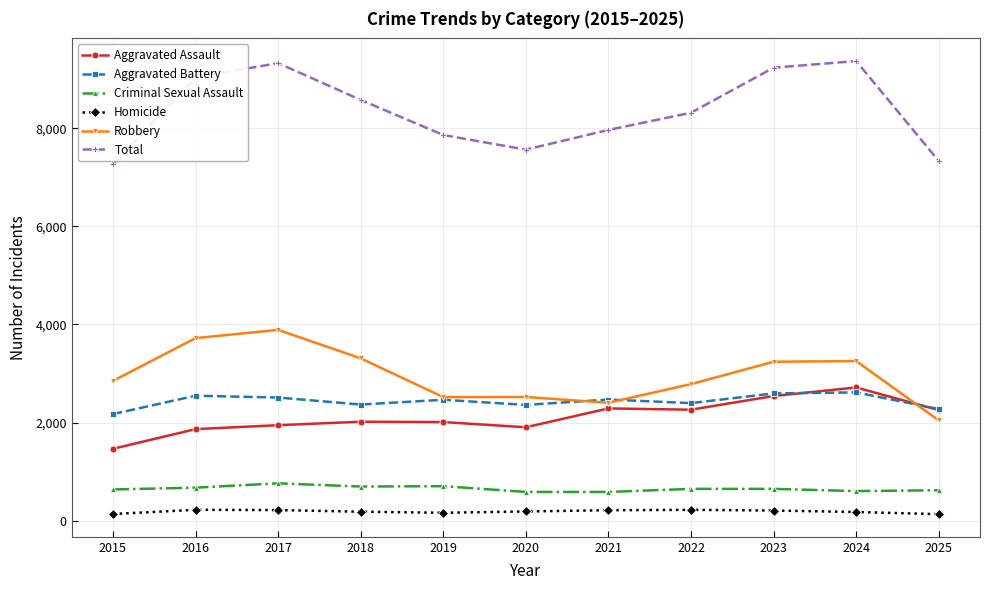

Which series has the largest total across all categories?

Total